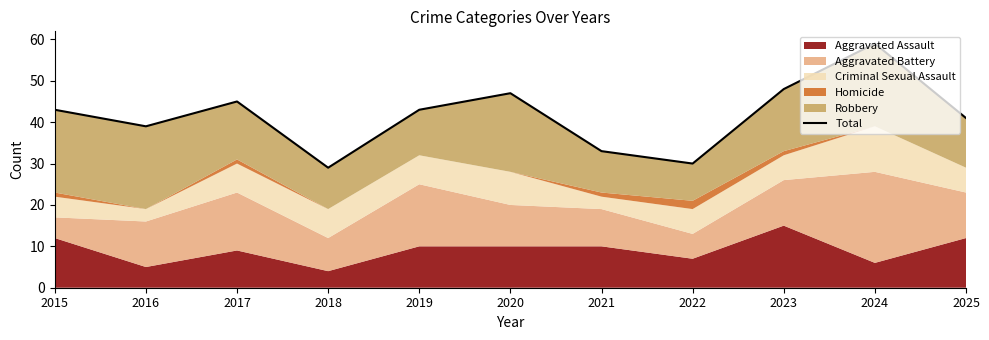

Reading left to right, extract all data points from this chart.

2015=43	2016=39	2017=45	2018=29	2019=43	2020=47	2021=33	2022=30	2023=48	2024=59	2025=41